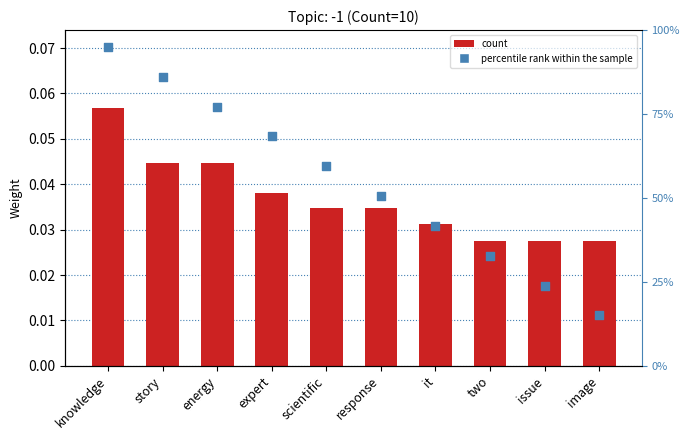

Which series has the largest total across all categories?

percentile rank within the sample